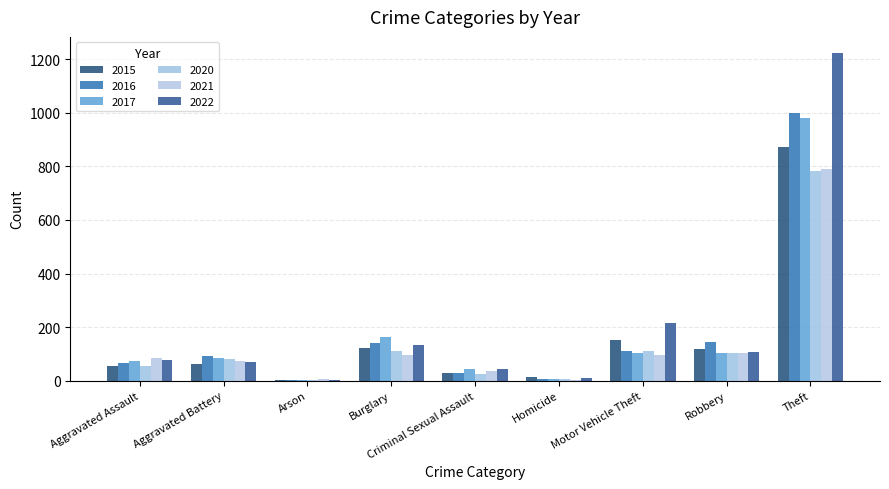

Which series has the widest spread of values?

2022